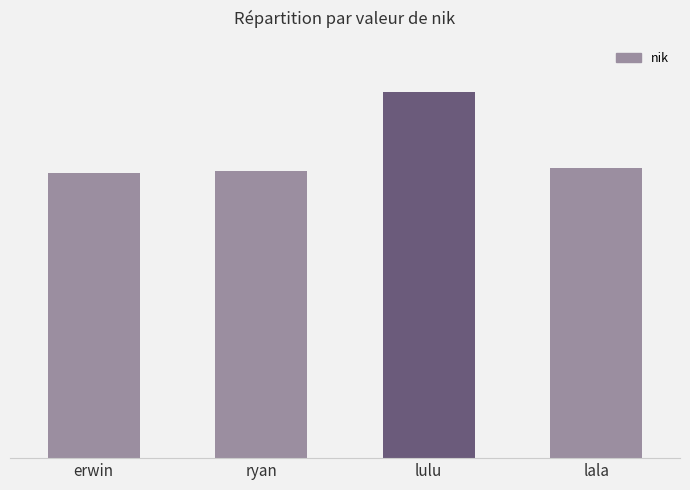

Which label corresponds to the largest value in the chart?

lulu